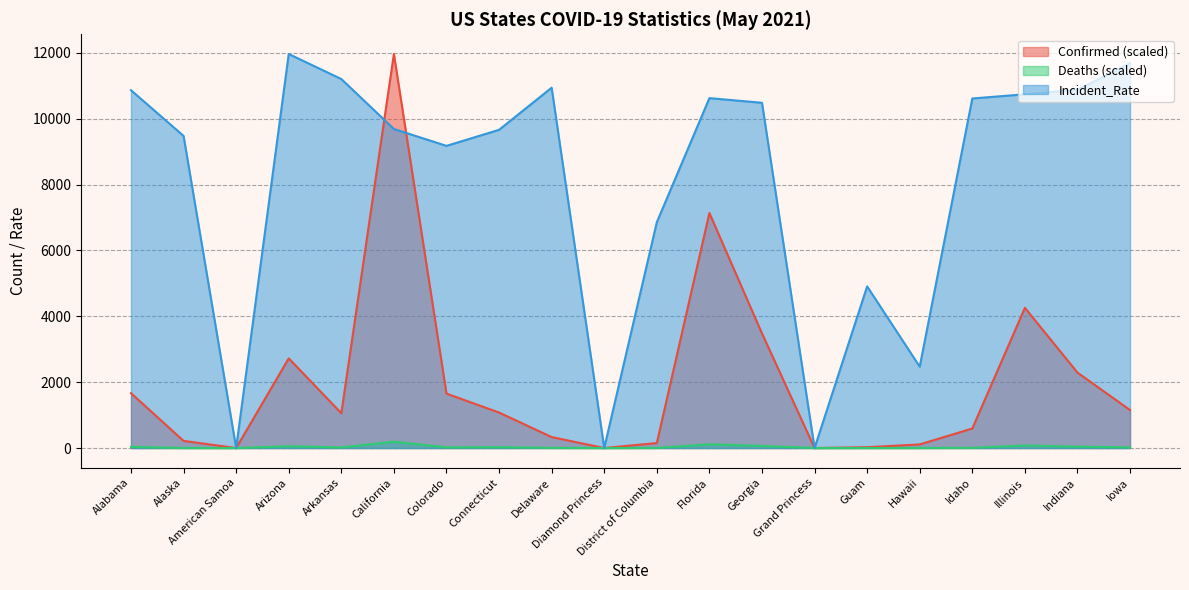

The value of Incident_Rate at Alaska is 9480.1. True or false?

True